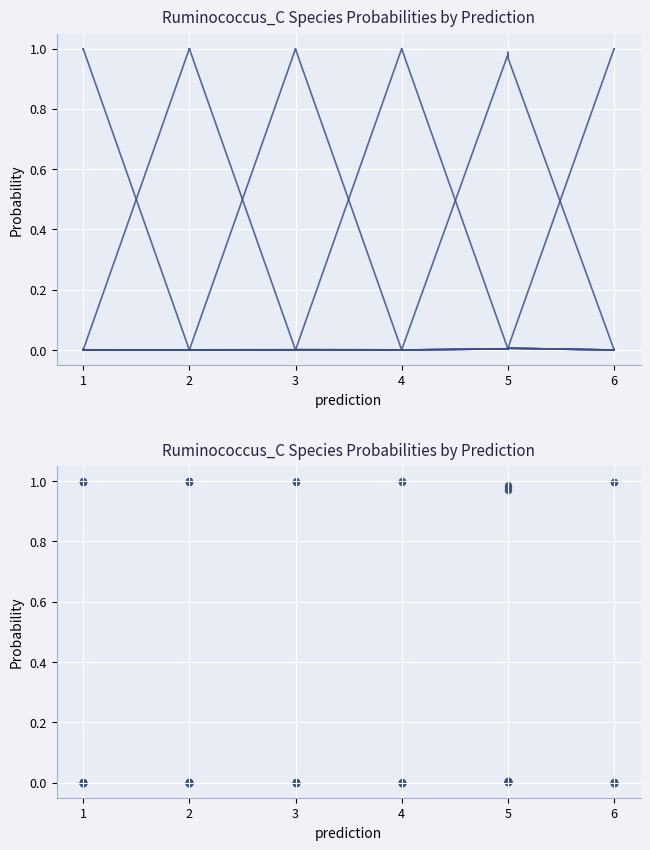

Which series has the largest total across all categories?

s__Ruminococcus_C sp000433635